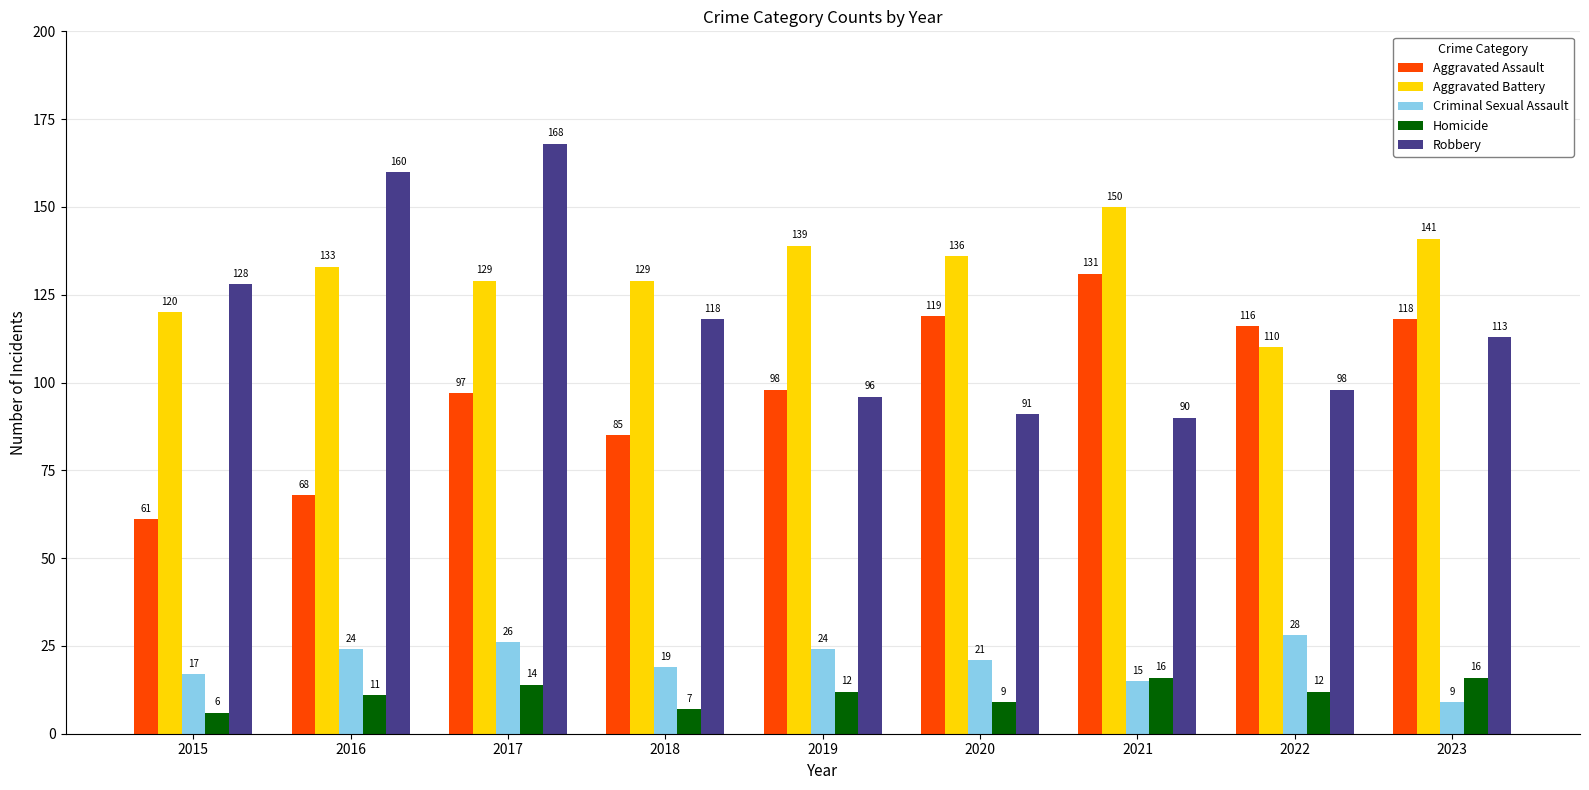

What is the highest value of the Robbery series?

168